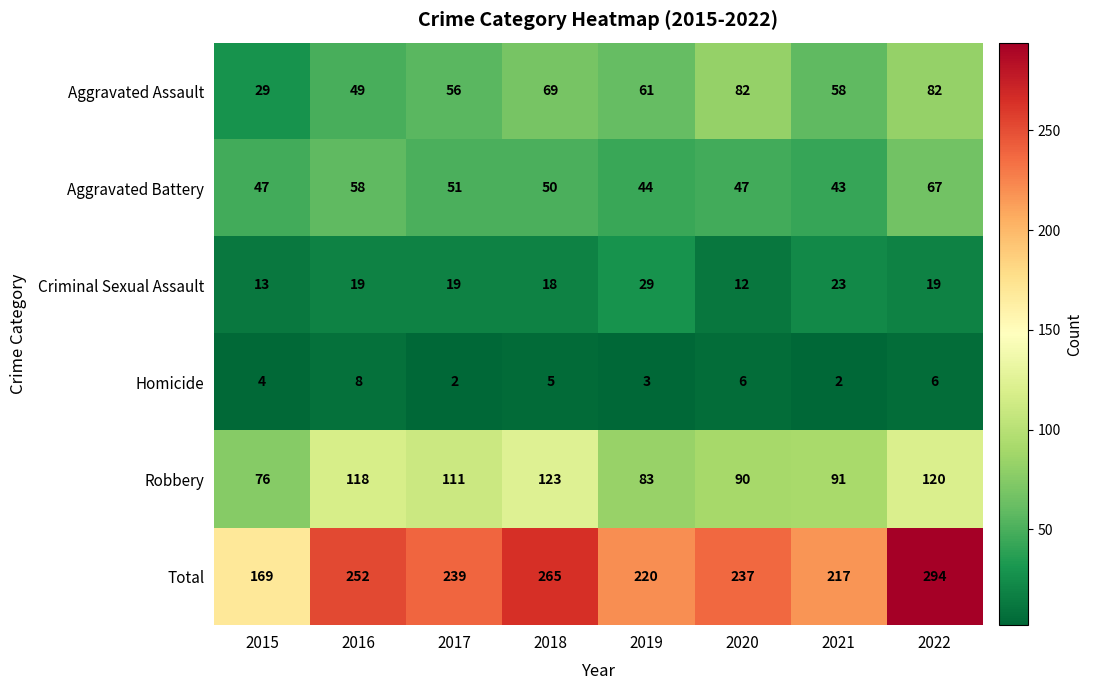

How many categories are shown in the chart?

8